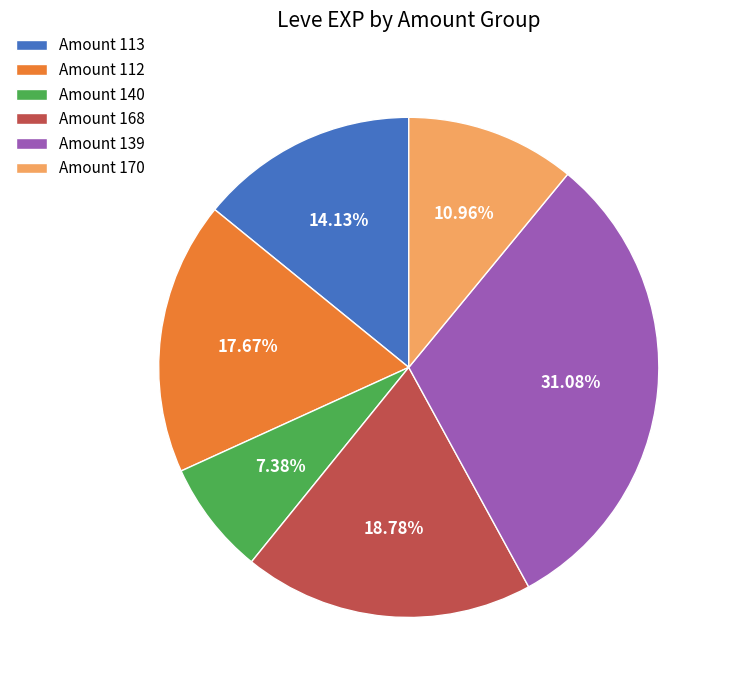

Rank the categories by value from lowest to highest.

Amount 140, Amount 170, Amount 113, Amount 112, Amount 168, Amount 139